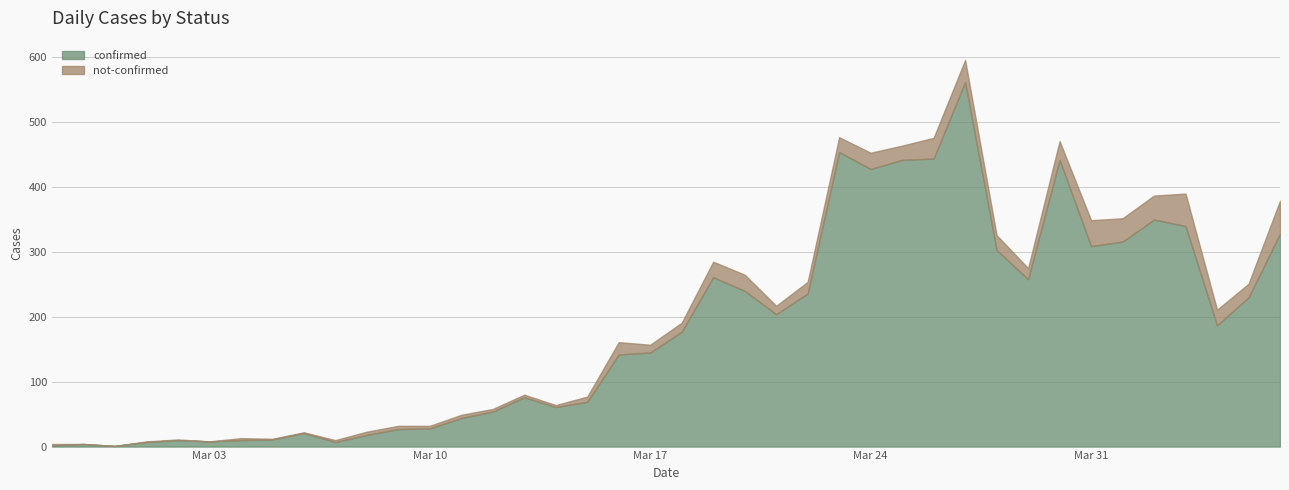

What is the average value of the not-confirmed series?

16